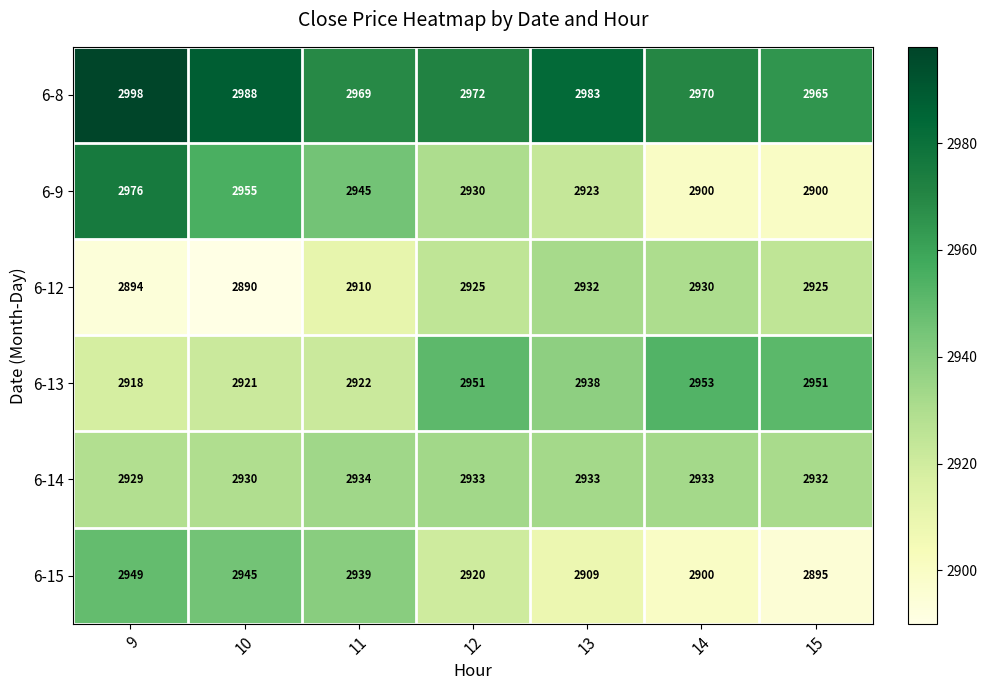

How many categories are shown in the chart?

7